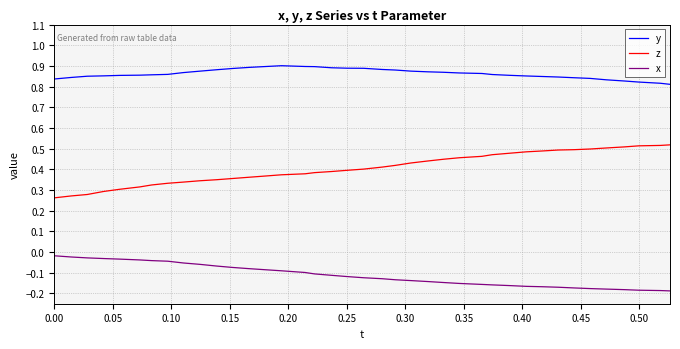

Count the number of data series in this chart.

3